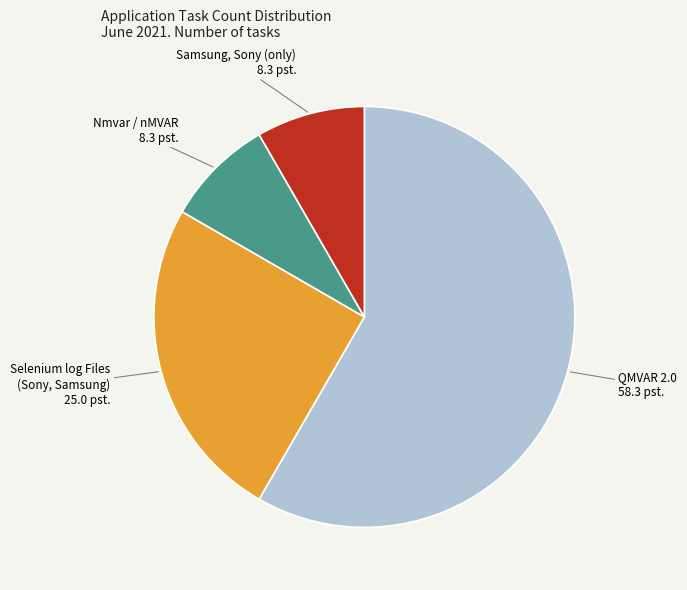

Which category has the biggest portion of the pie?

QMVAR 2.0